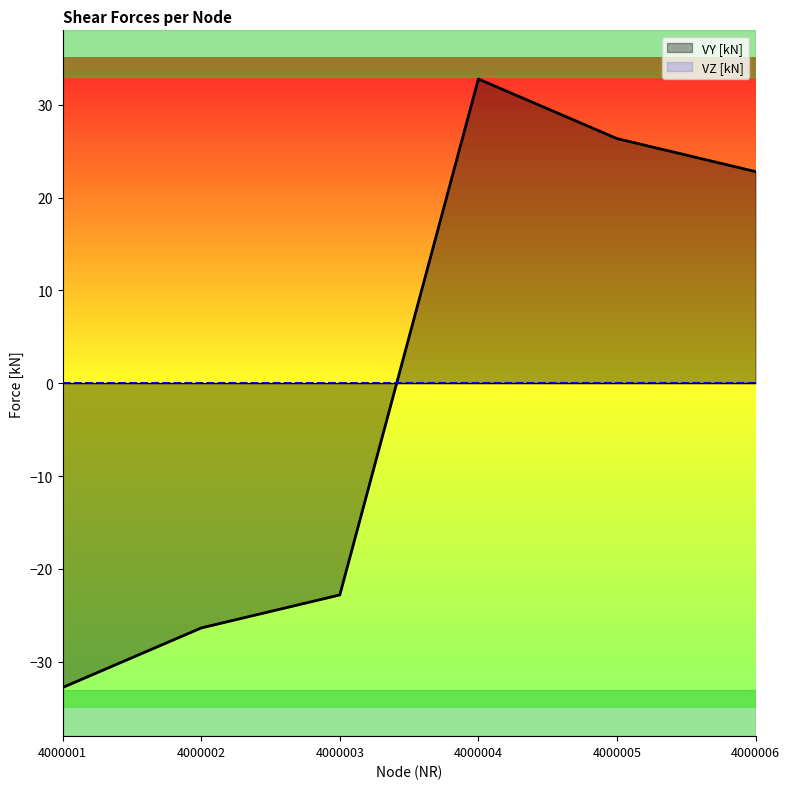

What is the value of the 1st point from the left?

-32.8